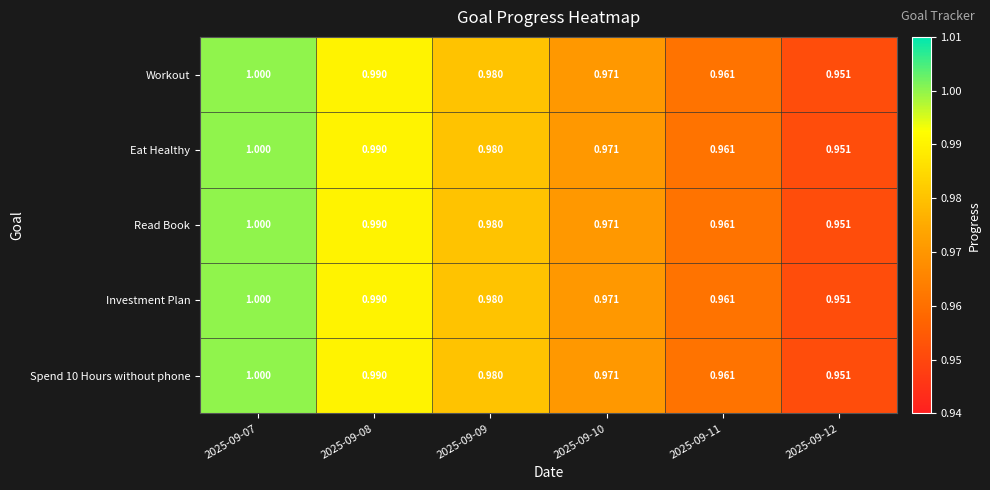

What is the minimum value shown in the chart?

1.0